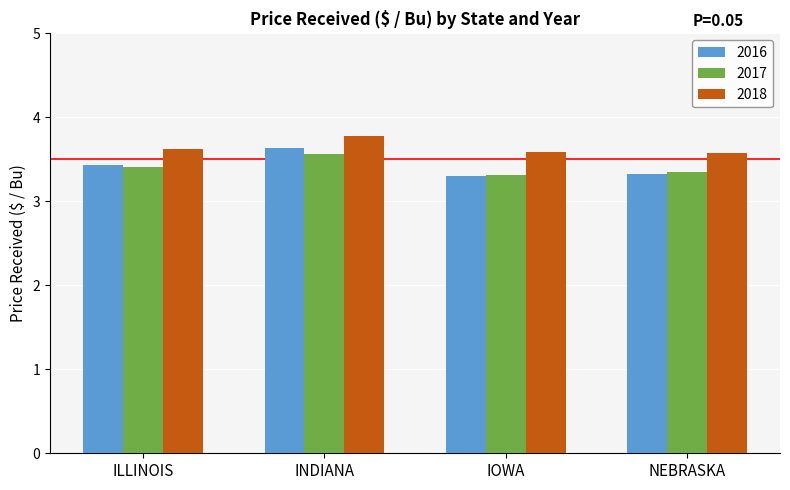

Is the value of 2018 at IOWA greater than the value of 2016 at ILLINOIS?

Yes